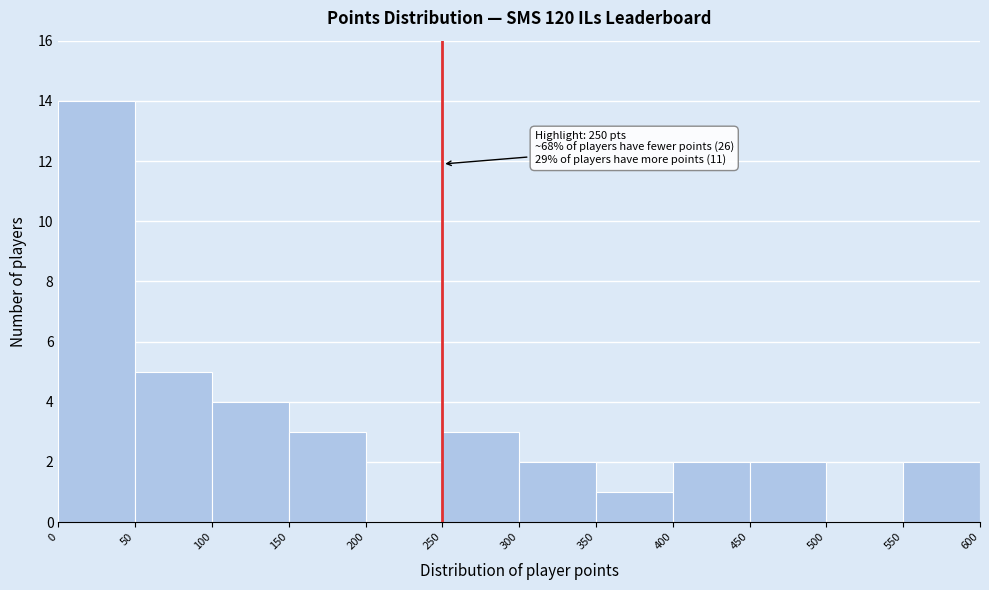

Which range on the x-axis has the tallest bar?

0 to 50